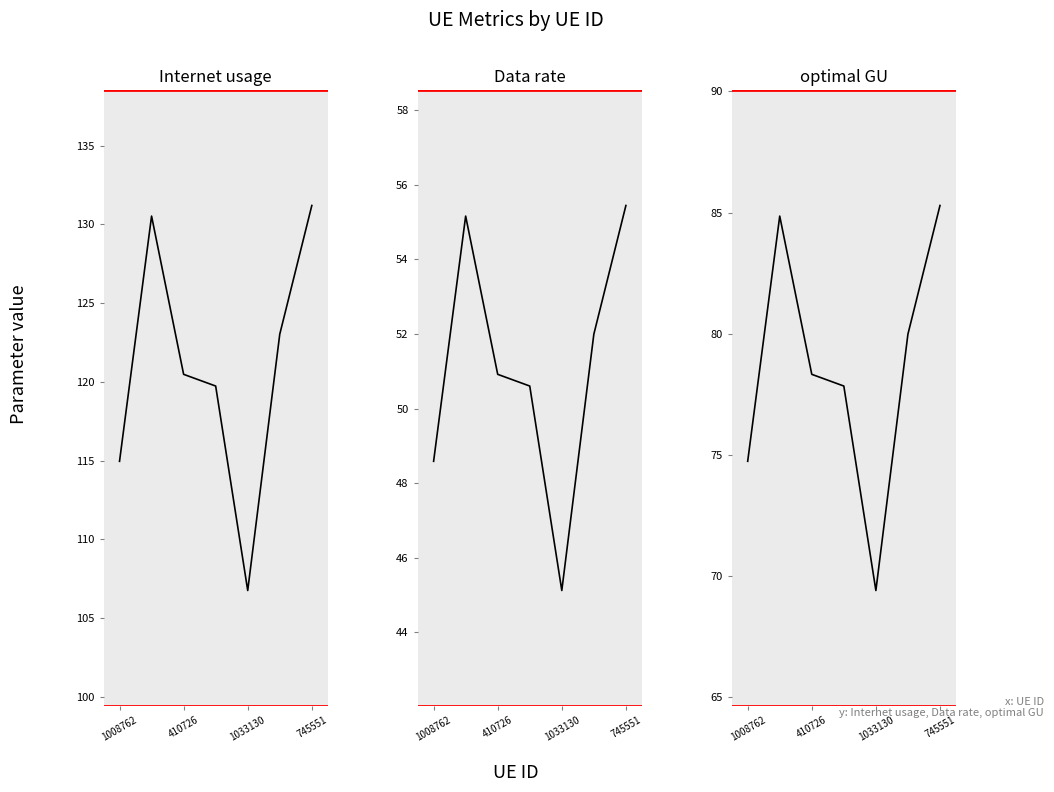

True or false: Internet usage and optimal GU intersect in this chart.

False